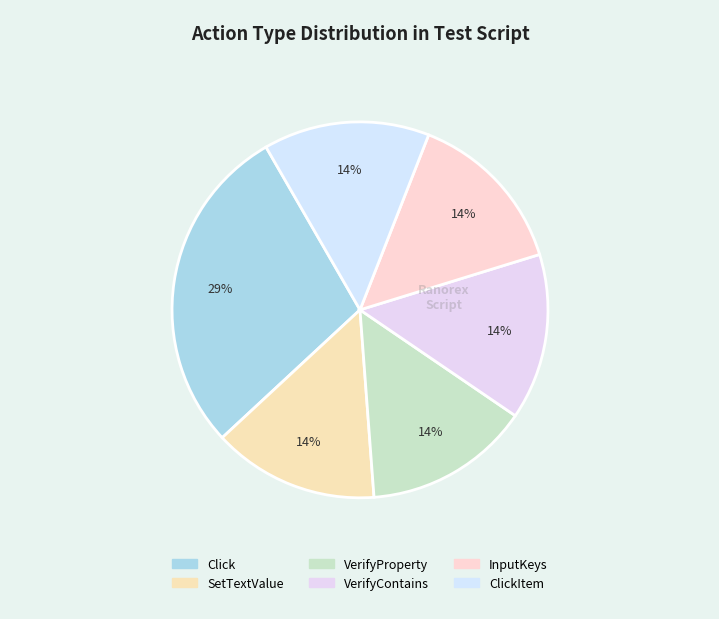

Count the number of slices in the pie.

6